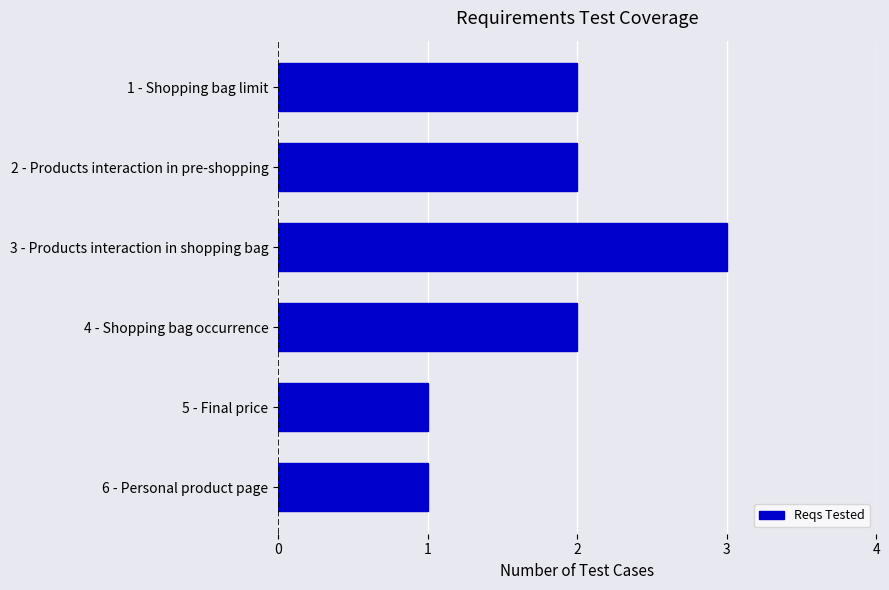

Which has a higher value, 4 - Shopping bag occurrence or 3 - Products interaction in shopping bag?

3 - Products interaction in shopping bag